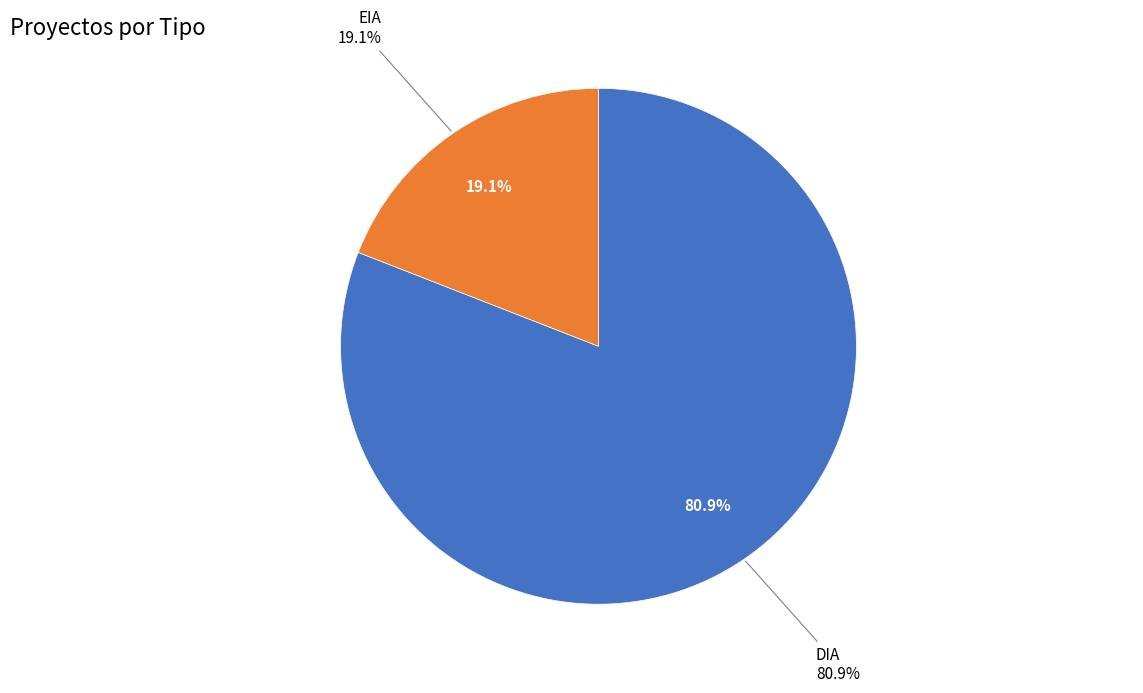

To the nearest percent, what portion does EIA represent?

19%